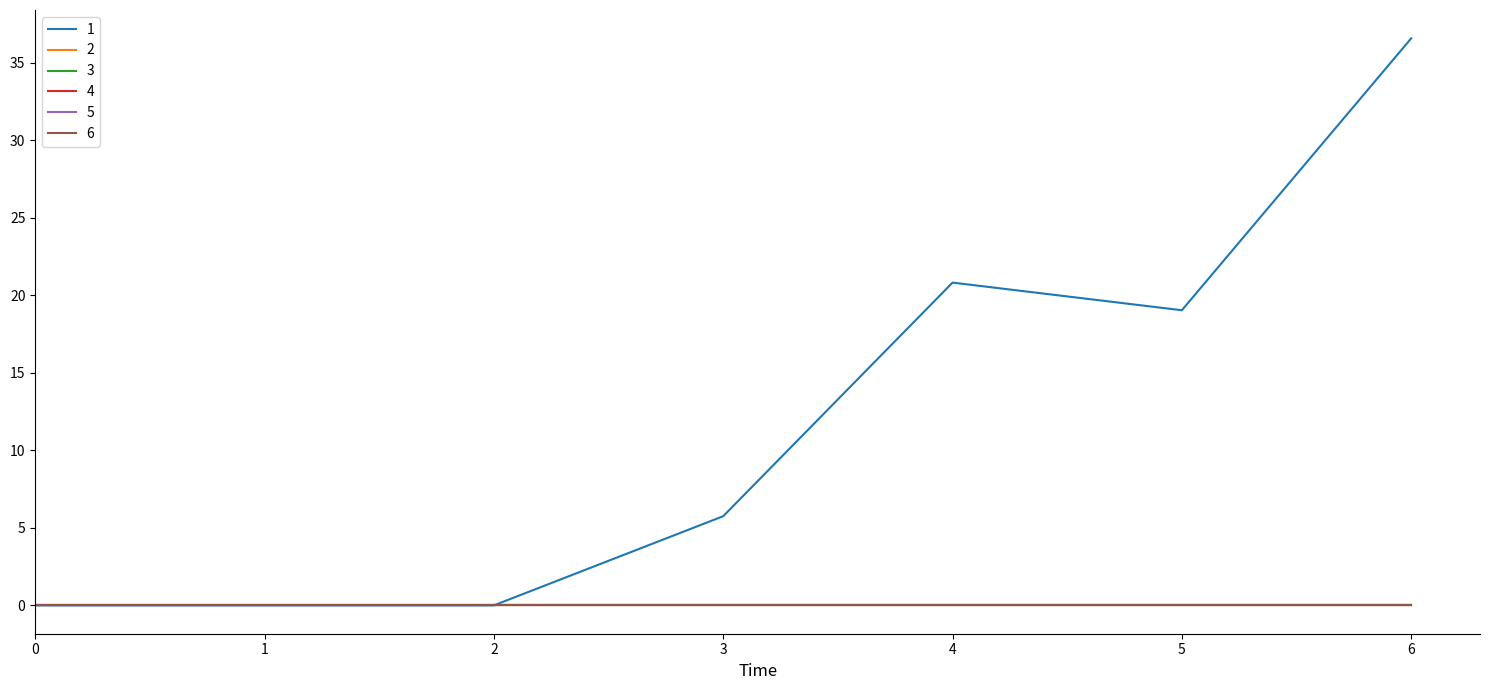

At how many categories does at least one series exceed 27?

1